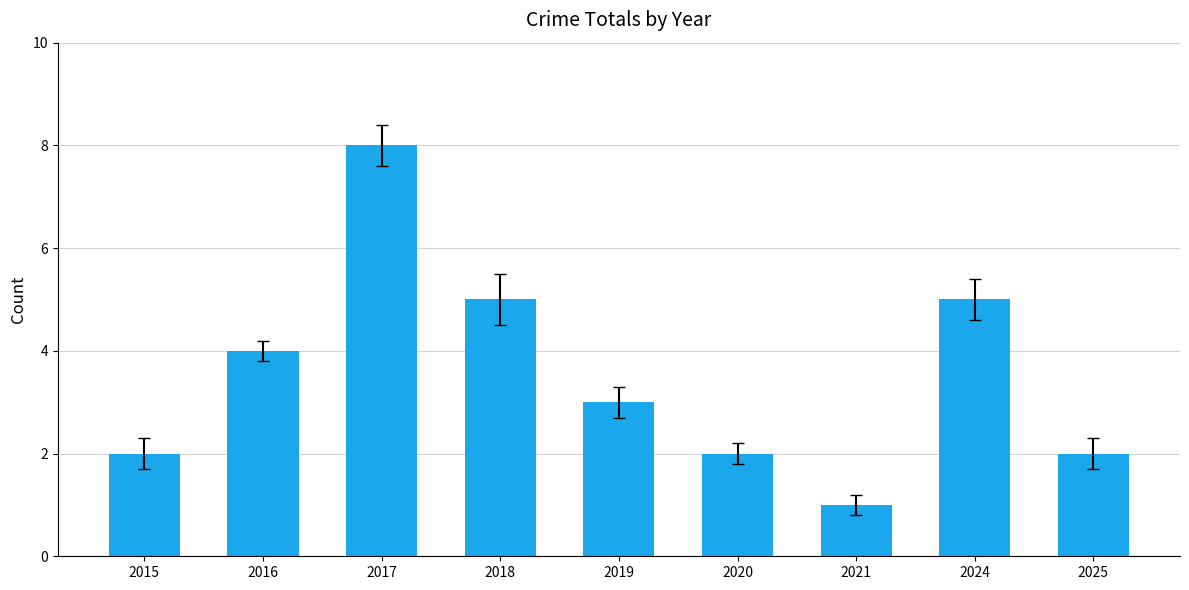

At which category does the chart reach its peak across all series?

2017